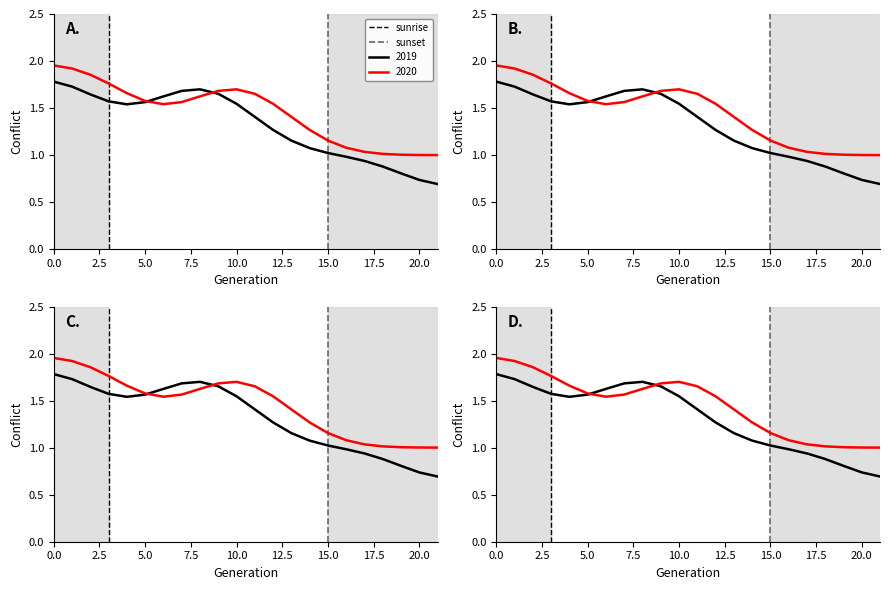

How many sunset values are between 0 and 1?

2